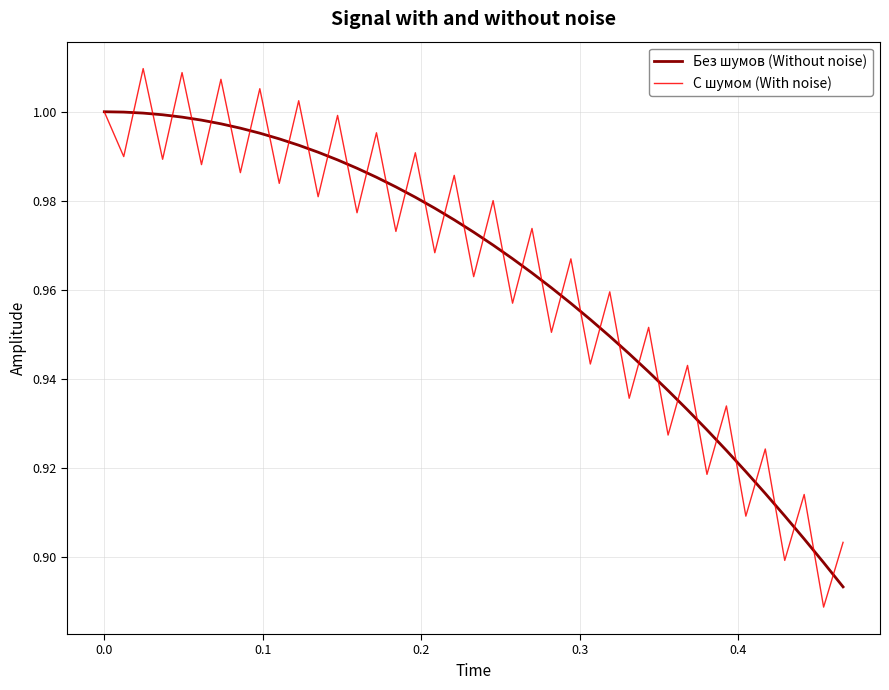

Which series has the largest range (max minus min)?

С шумом (With noise)